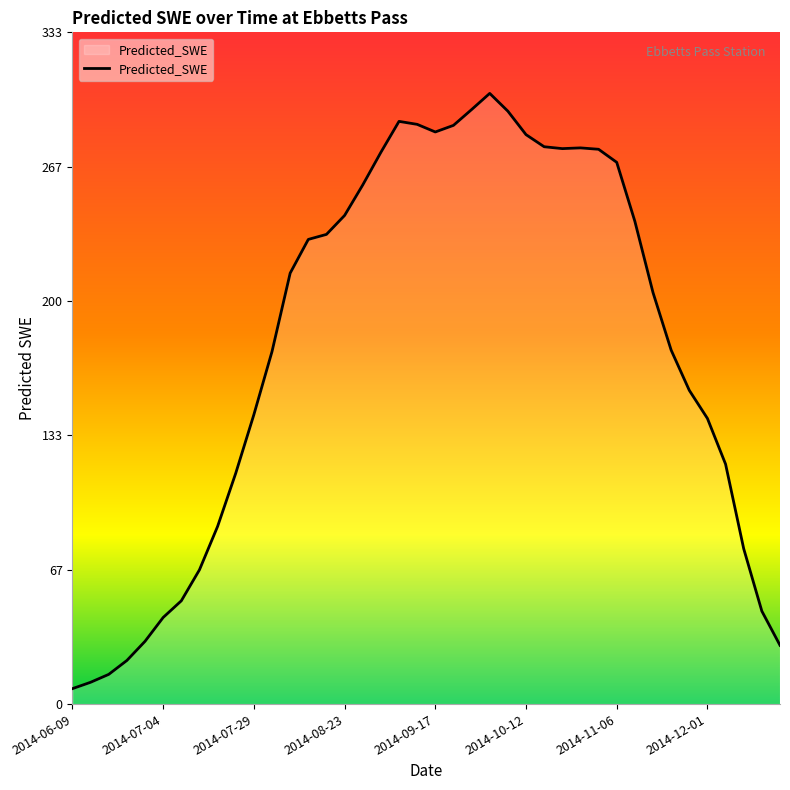

True or false: the data has more than 0 interior local peaks.

True